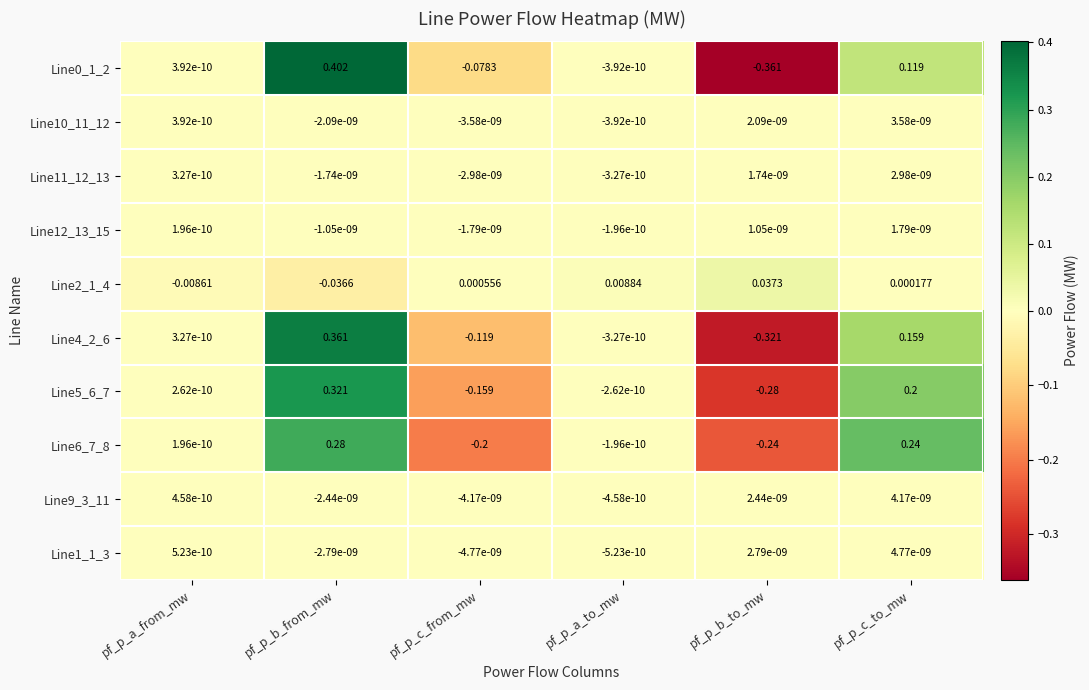

Rank the categories by Line1_1_3 value from lowest to highest.

pf_p_c_from_mw, pf_p_b_from_mw, pf_p_a_to_mw, pf_p_a_from_mw, pf_p_b_to_mw, pf_p_c_to_mw